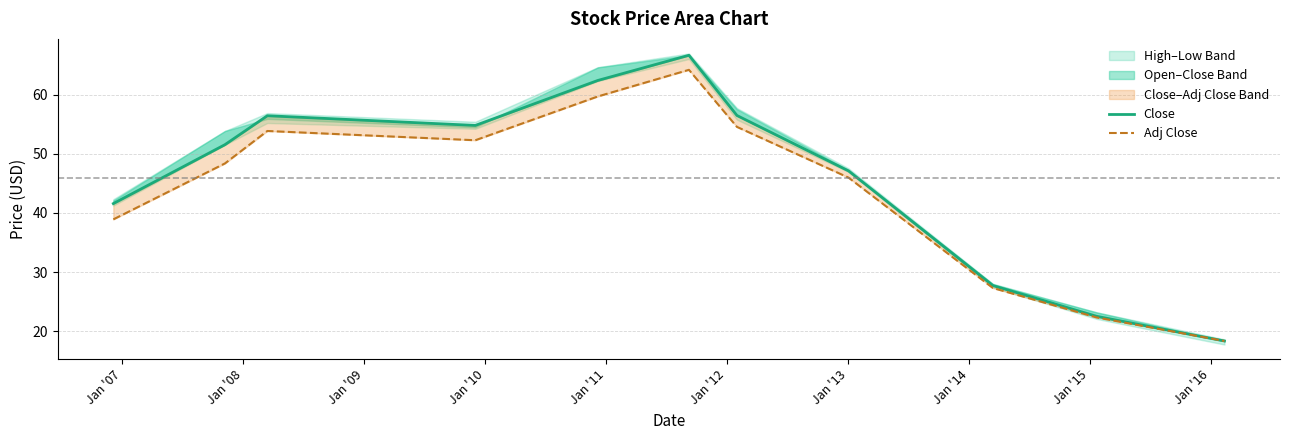

List the series in order of their peak value, lowest first.

Adj Close, Close